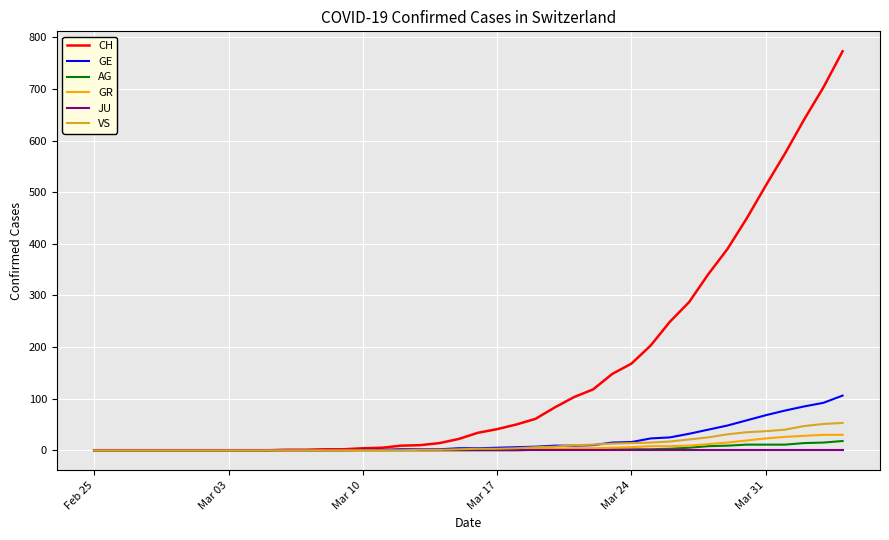

What is the maximum value for GE?

106